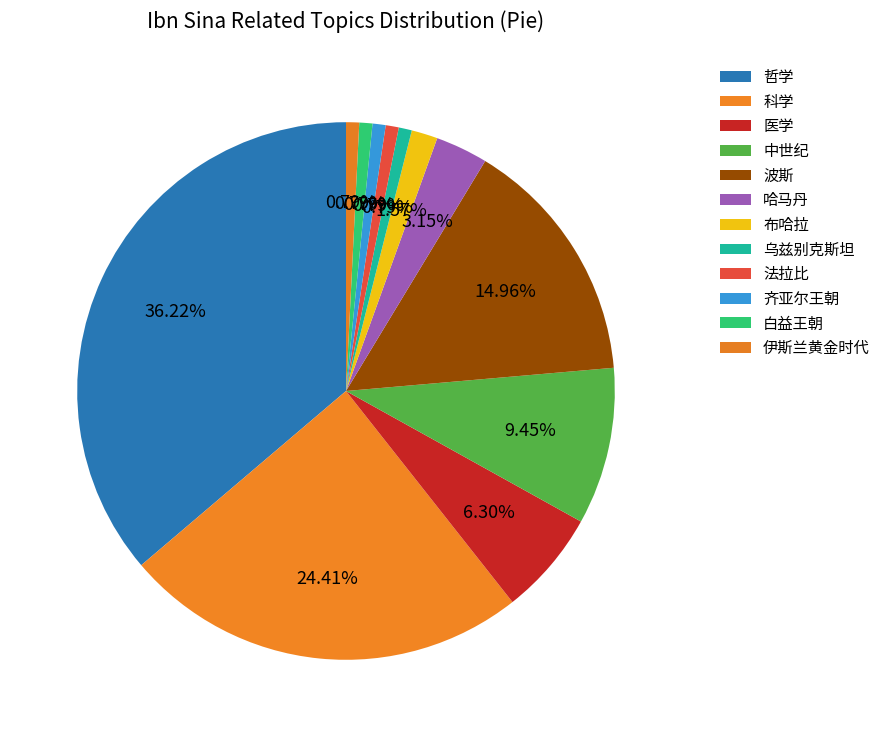

Which slice is the largest?

哲学